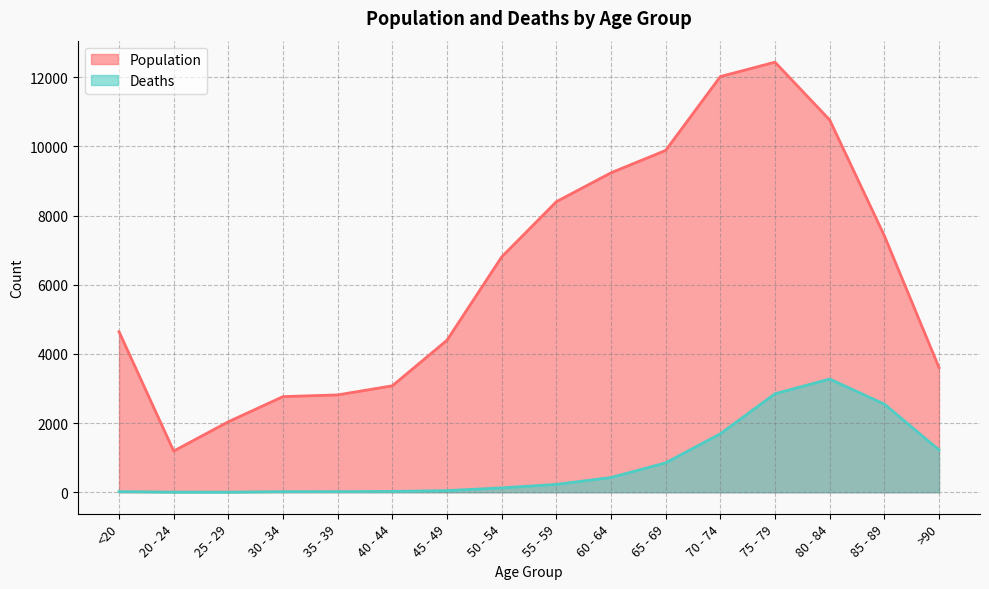

How many lines are shown in the chart?

2